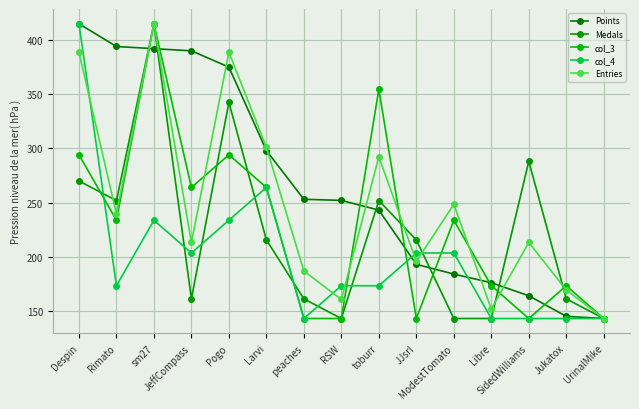

What is the difference between the second highest and minimum values in the Entries series?

245.7